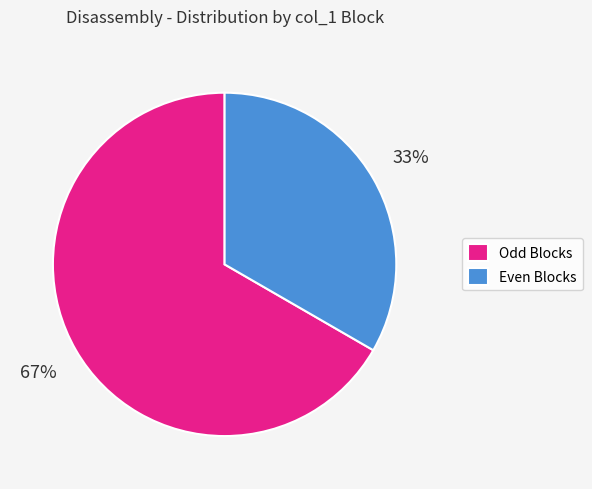

Is the sum of Odd Blocks and Even Blocks greater than half?

Yes